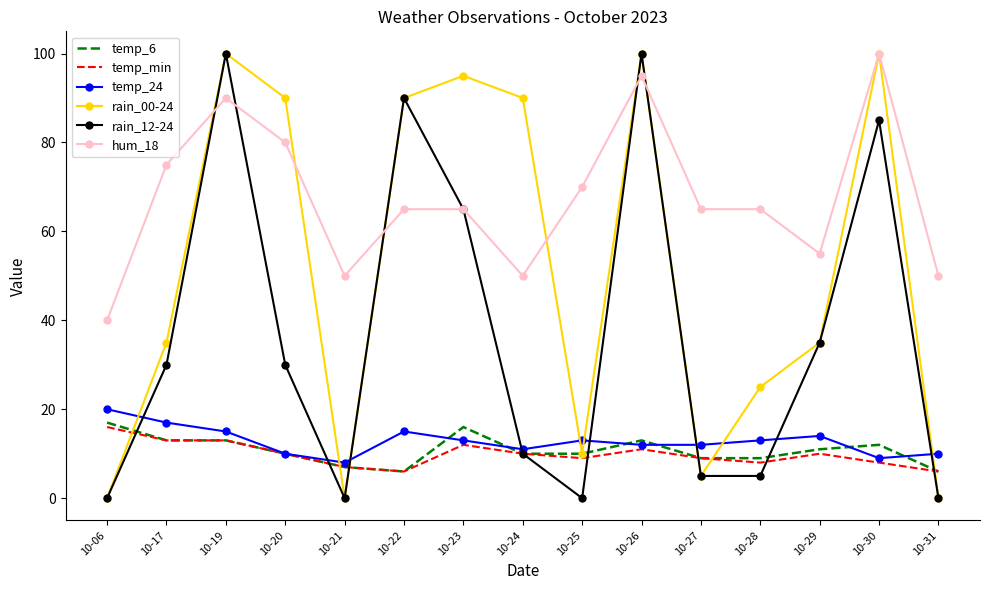

Which series has the largest total across all categories?

hum_18